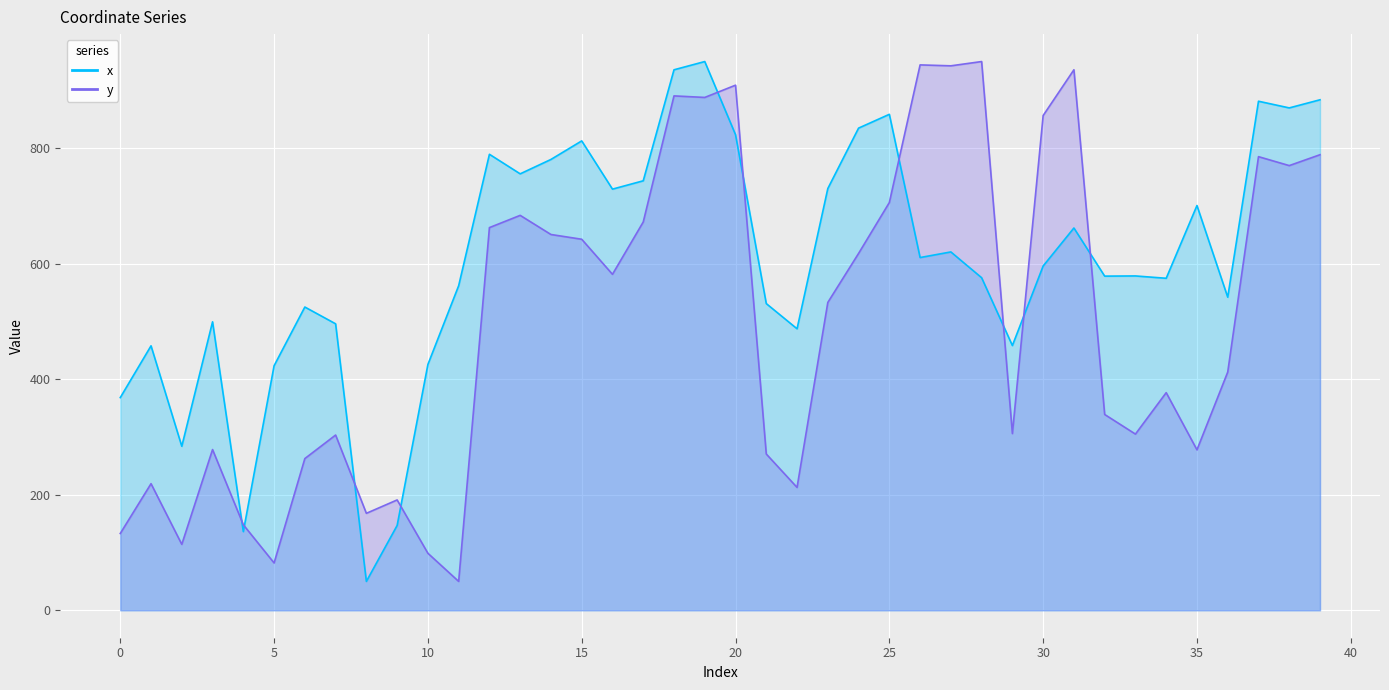

At which category does the chart reach its minimum across all series?

8